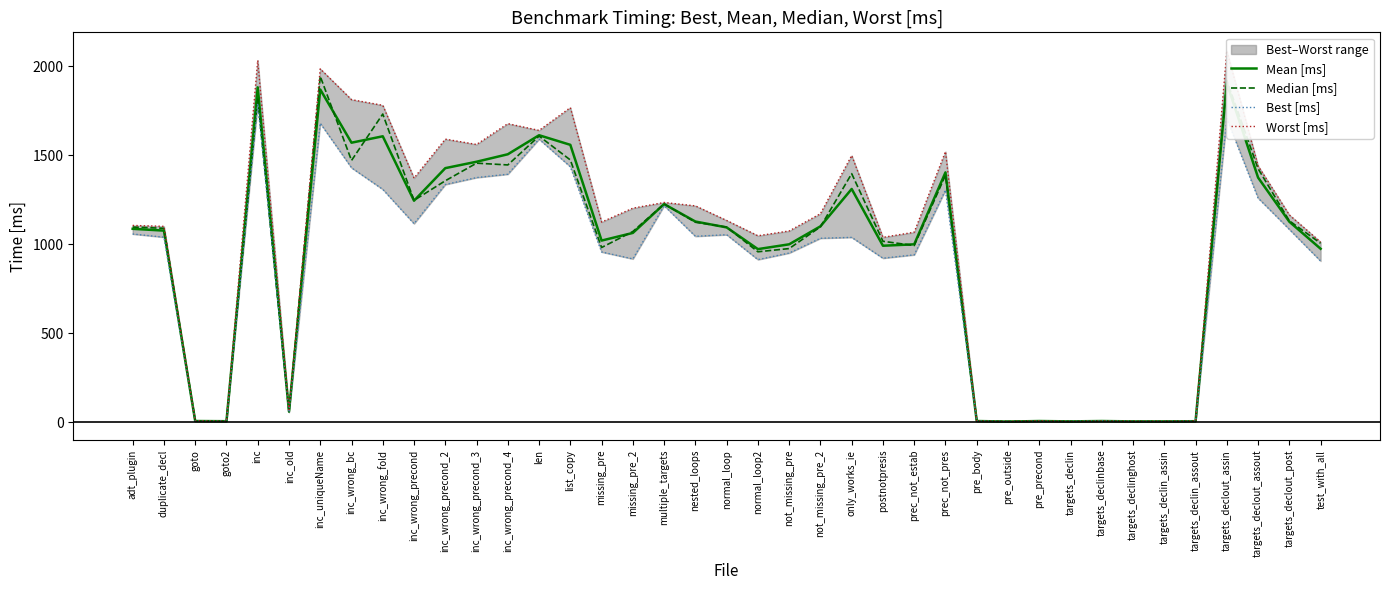

What is the minimum value shown in the chart?

4